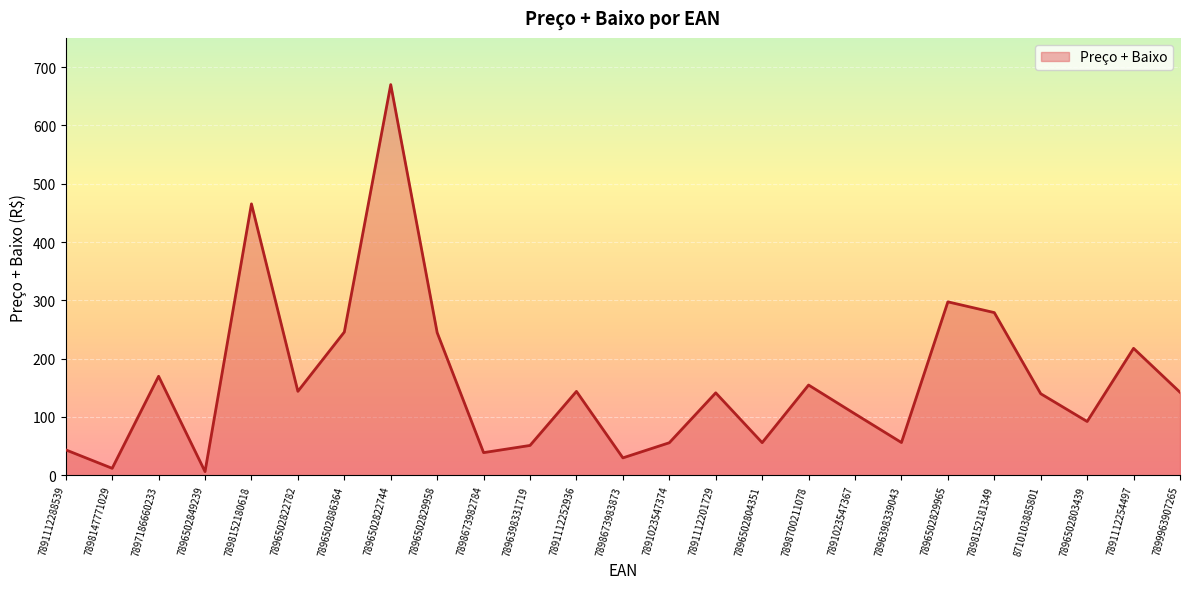

What is the difference between the second highest and second lowest values?

453.4